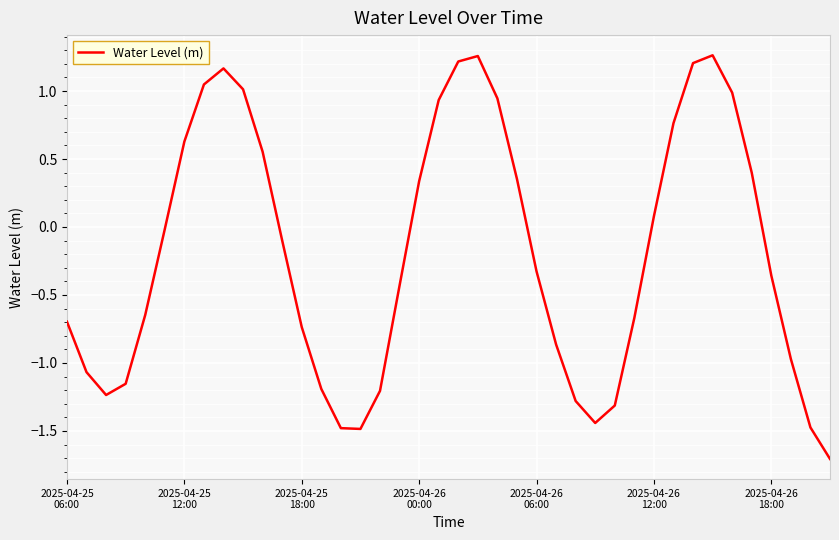

What is the difference between the maximum and minimum values?

3.0